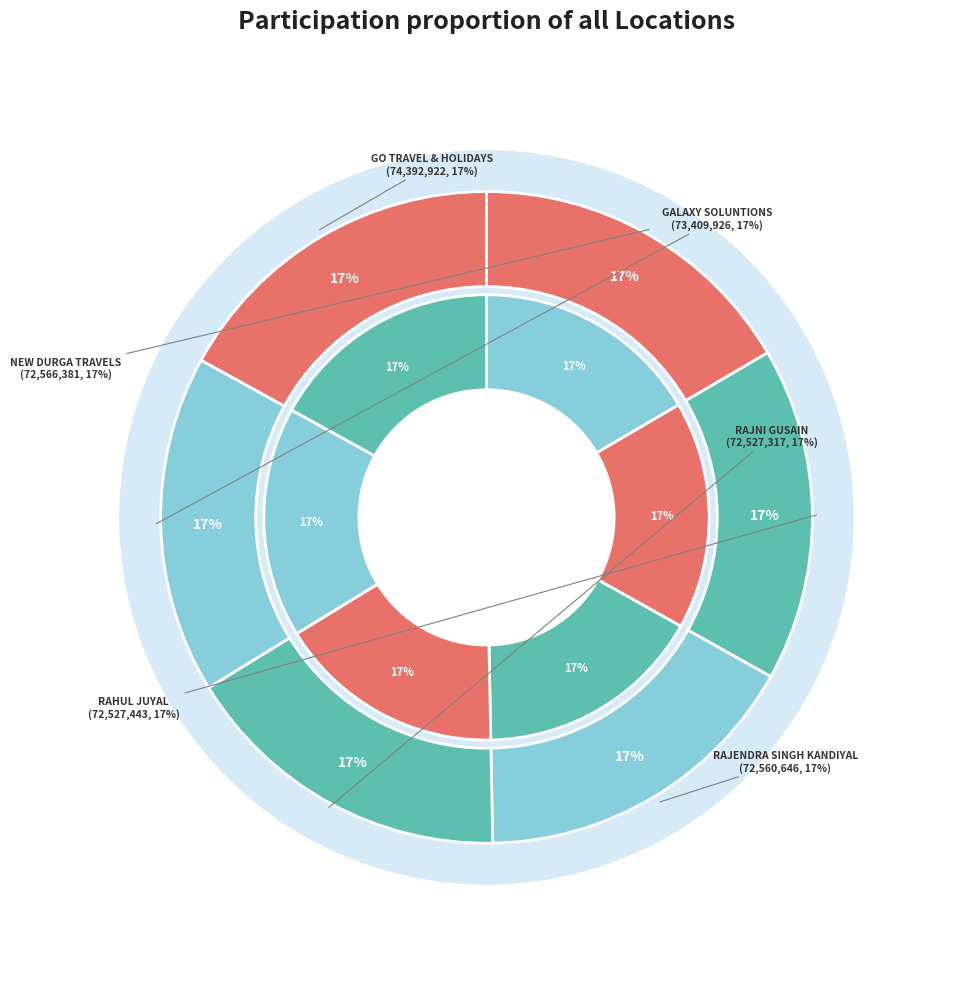

What is the change in value from RAJNI GUSAIN to GALAXY SOLUNTIONS?

+882609